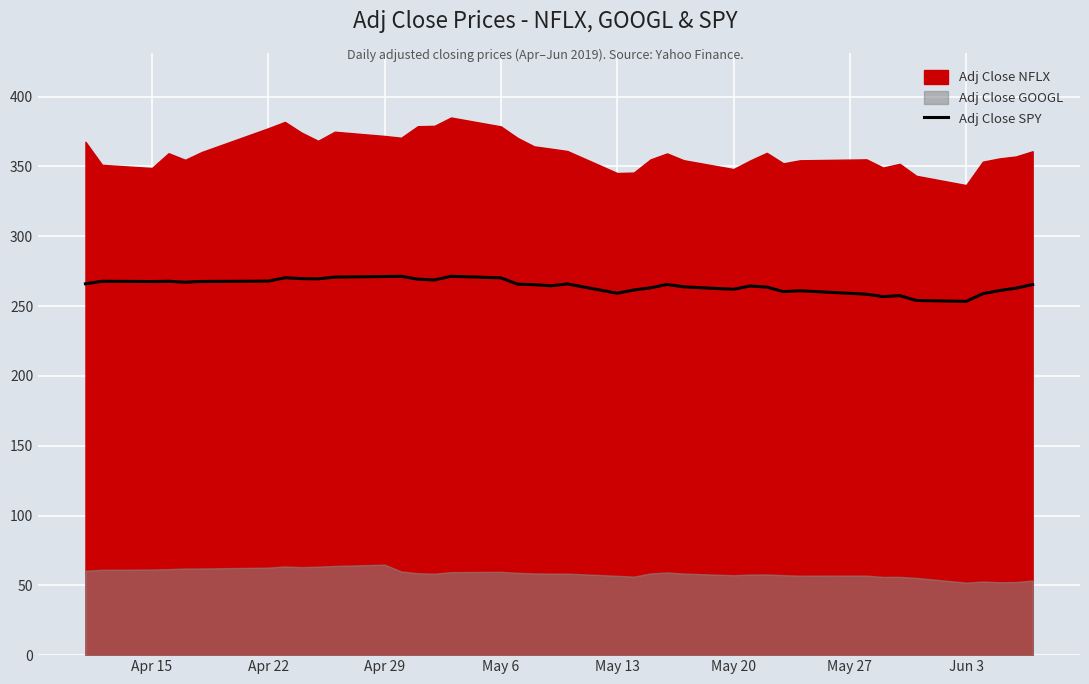

The value of Adj Close SPY at May 6 is 270.2. True or false?

True